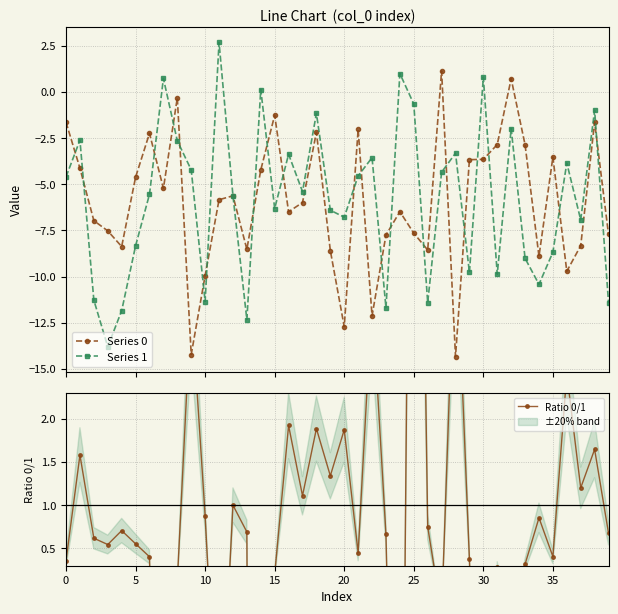

True or false: Series 1 has more than 1 interior local peaks.

True